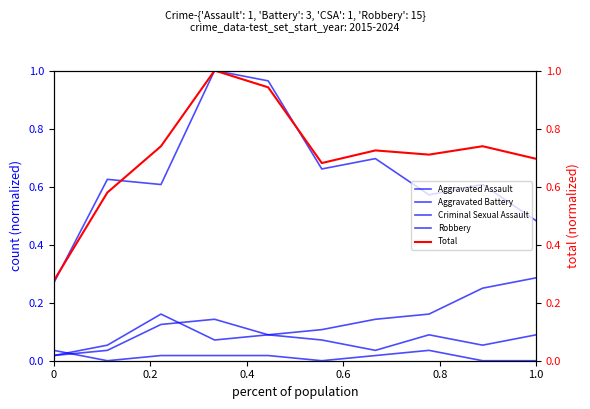

Which series has the largest total across all categories?

Total